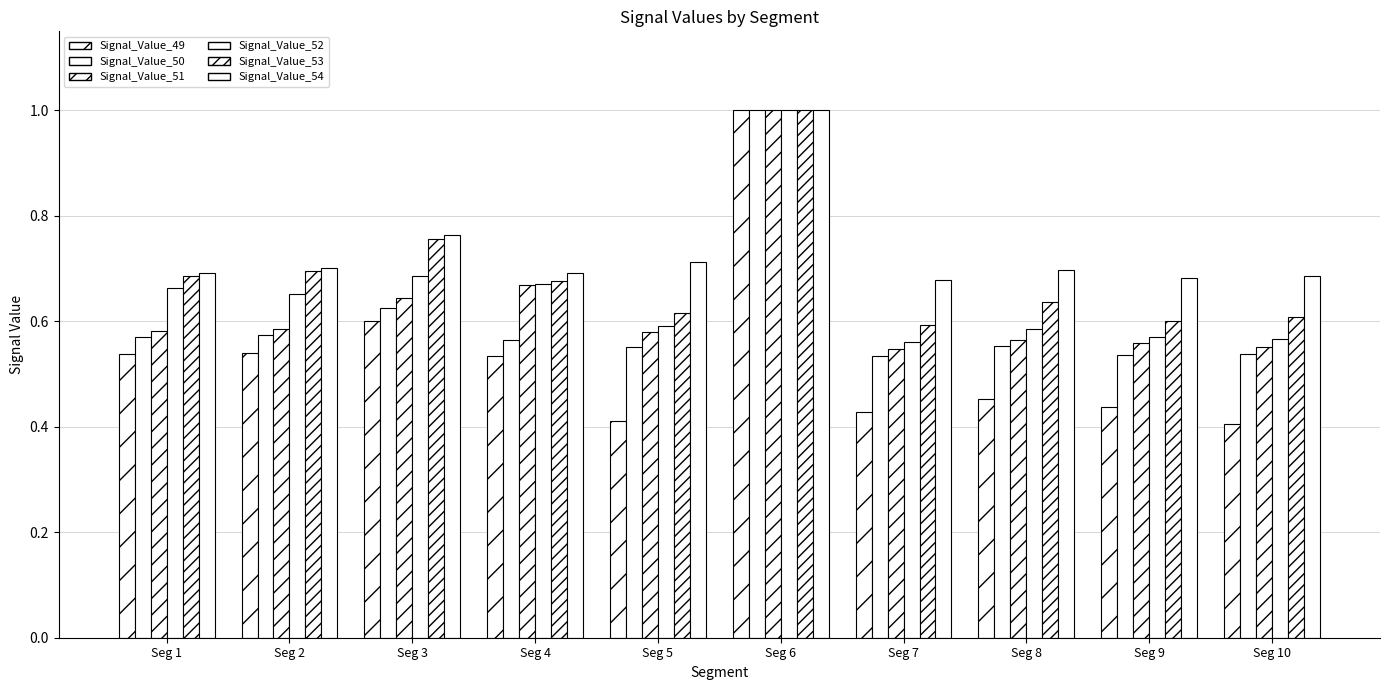

What is the value of the Signal_Value_49 bar at the 3rd from the left?

0.6